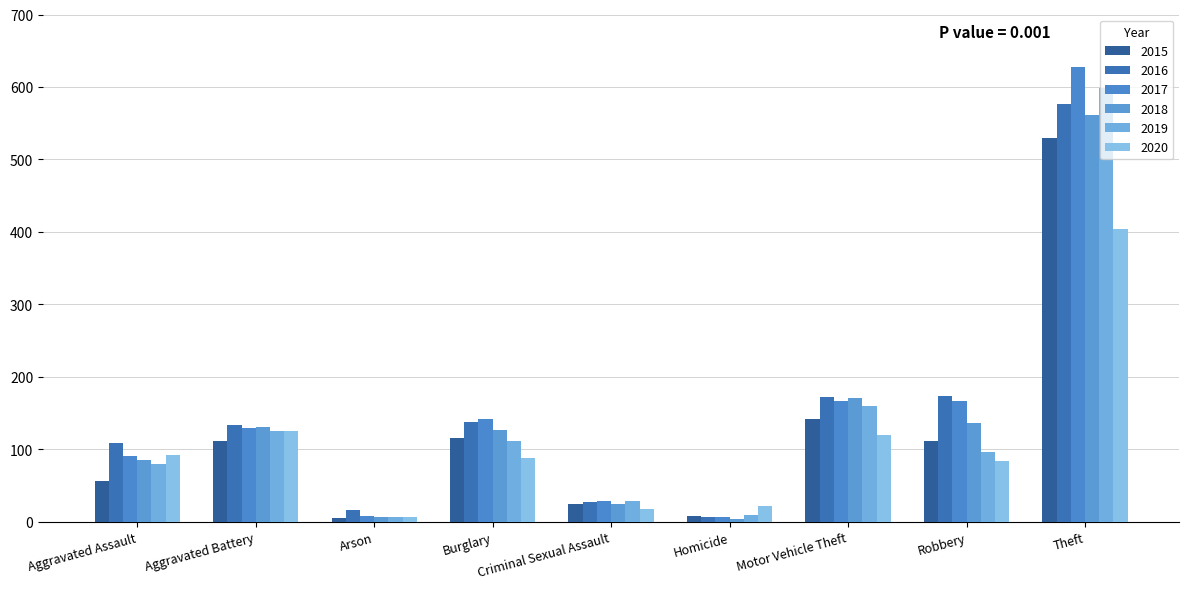

What is the difference between the highest and lowest values at Criminal Sexual Assault?

10